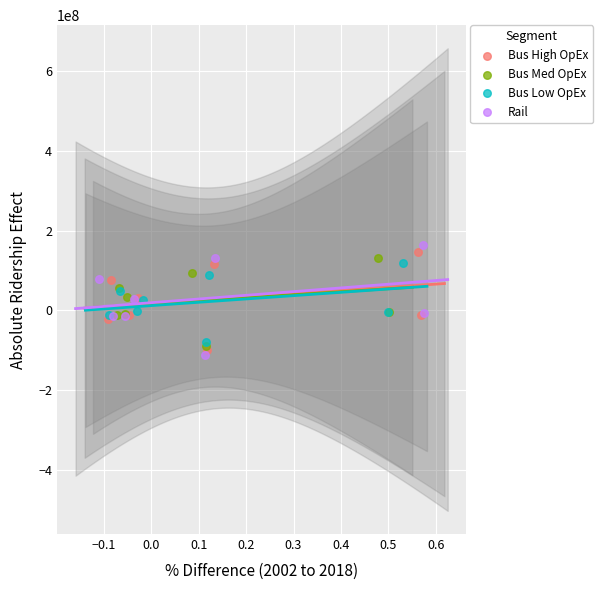

Which series contains the lowest Y value?

Rail